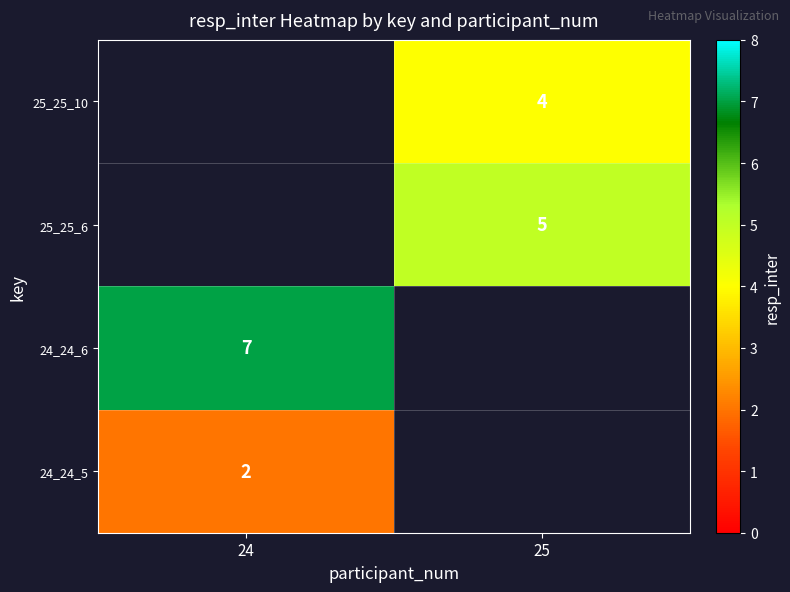

Is the value of 25_25_10 at 25 greater than the value of 24_24_6 at 24?

No